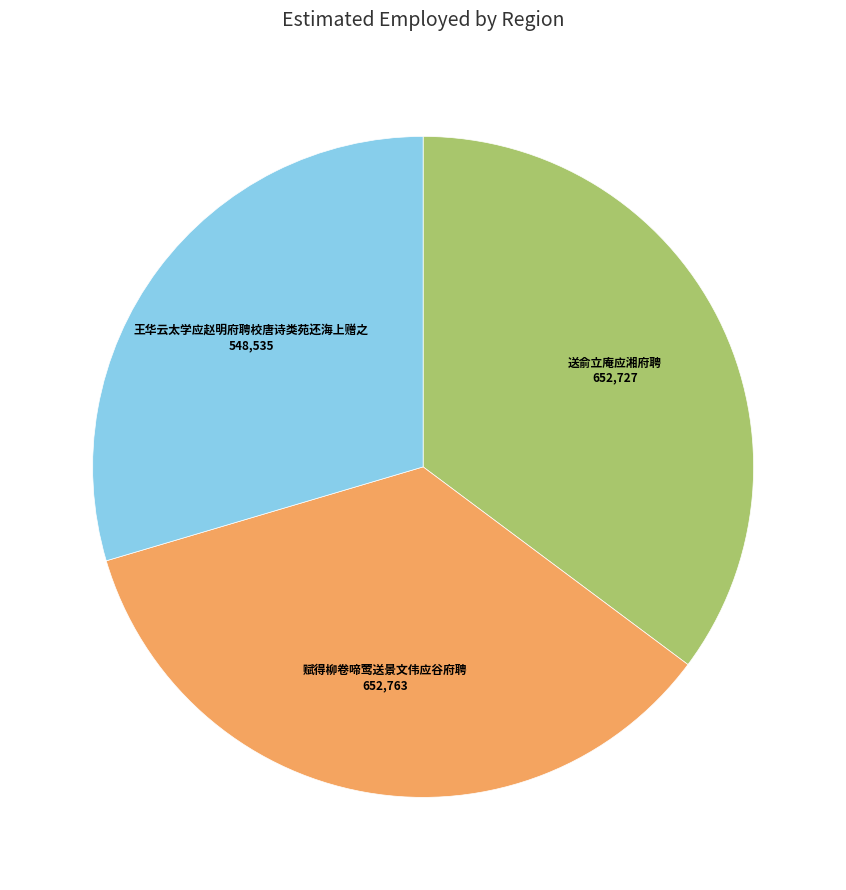

Is there any slice that represents more than half of the pie?

No